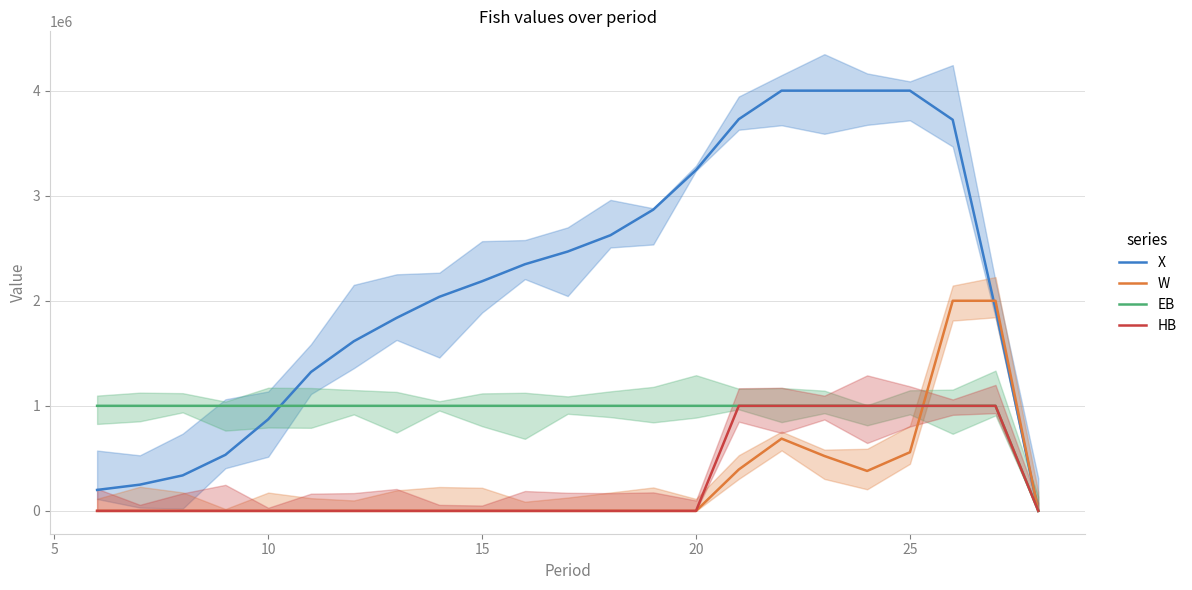

Does the chart display data point markers on the line(s)?

No